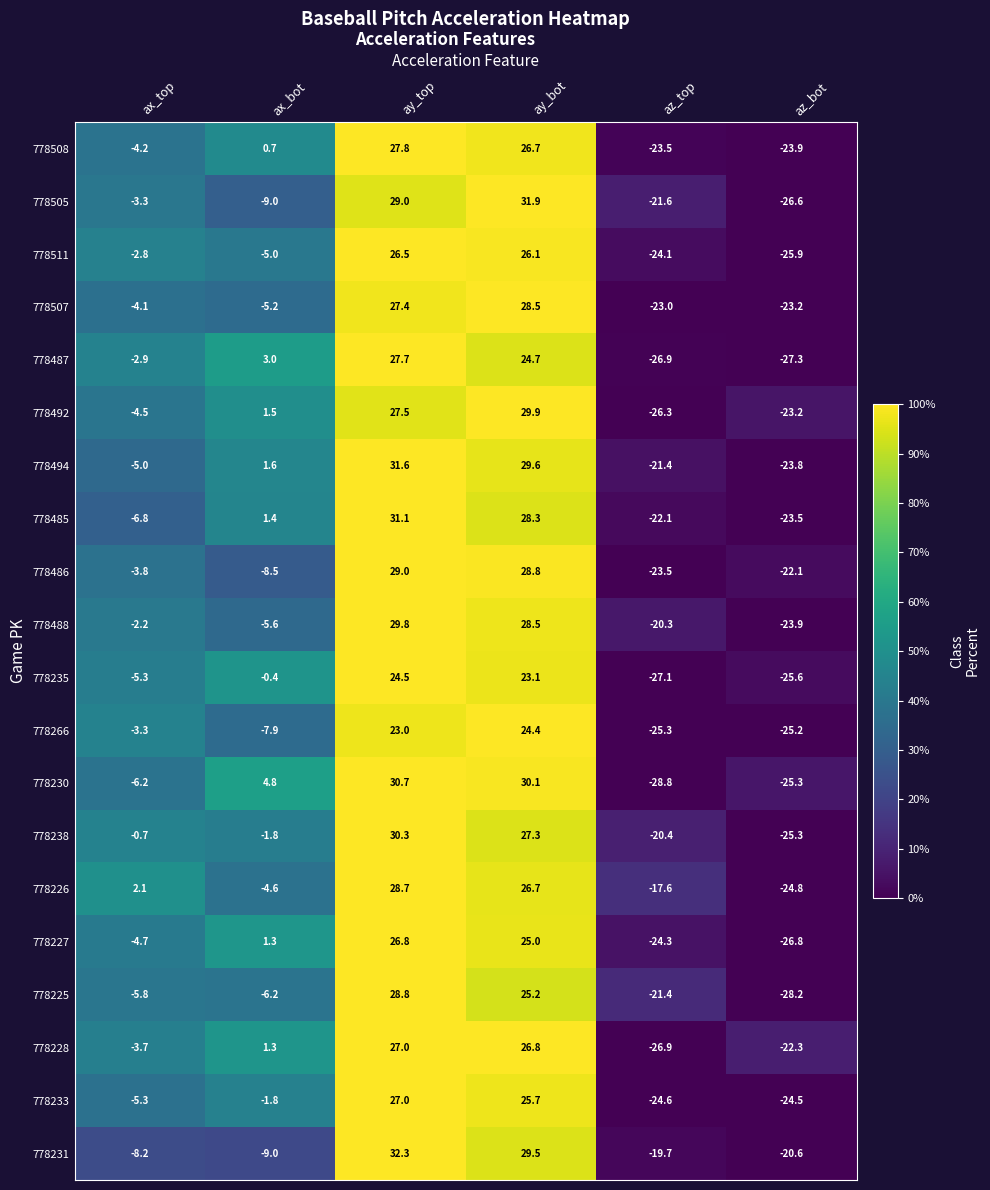

What is the sum of the 778235 values at ay_top and ax_top?

19.2